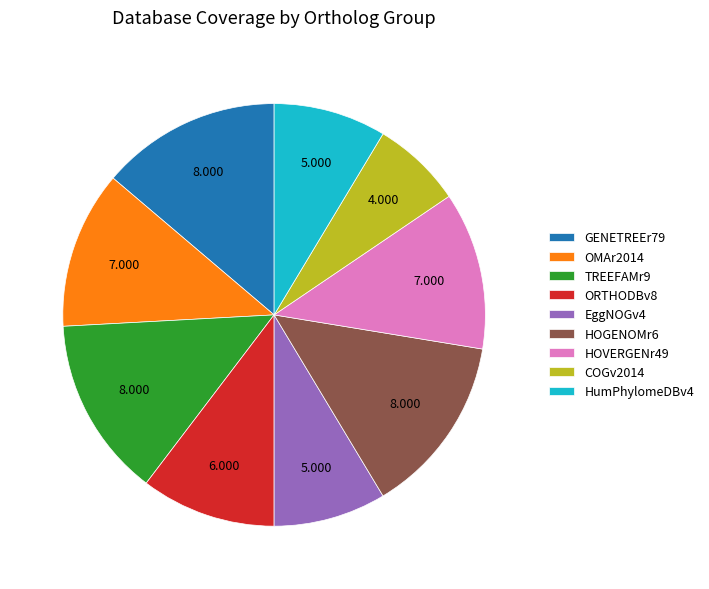

Is there a majority slice in this chart?

No